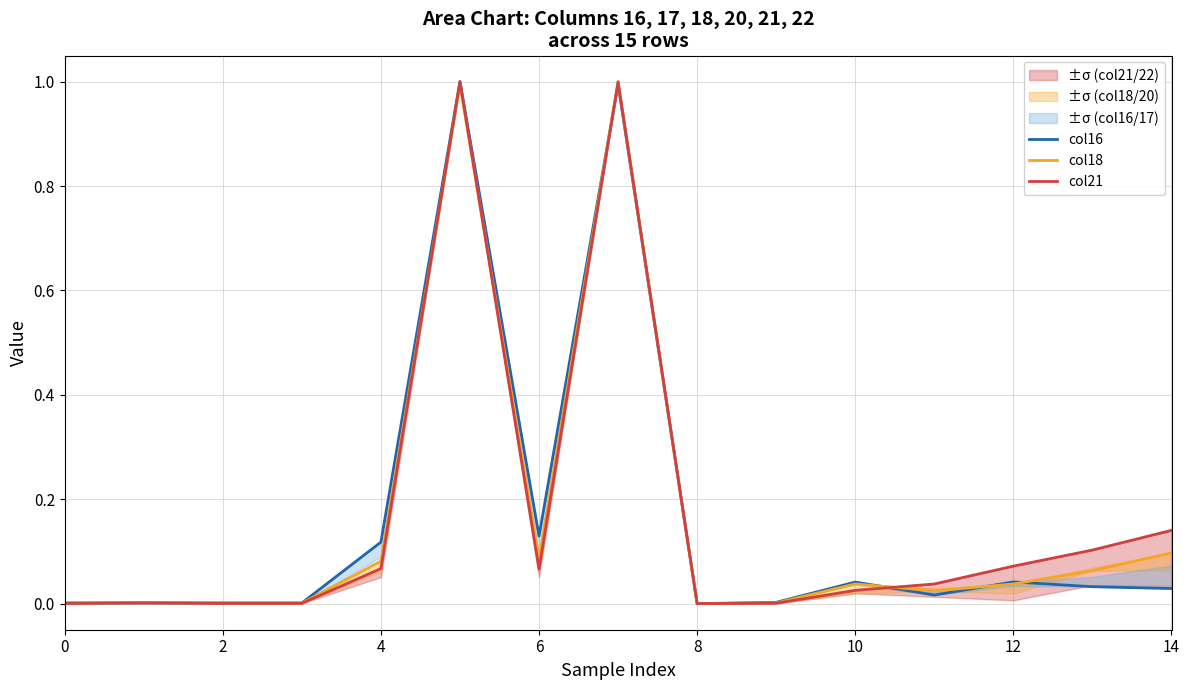

True or false: col16 has a value of 0.0 at 0.

False